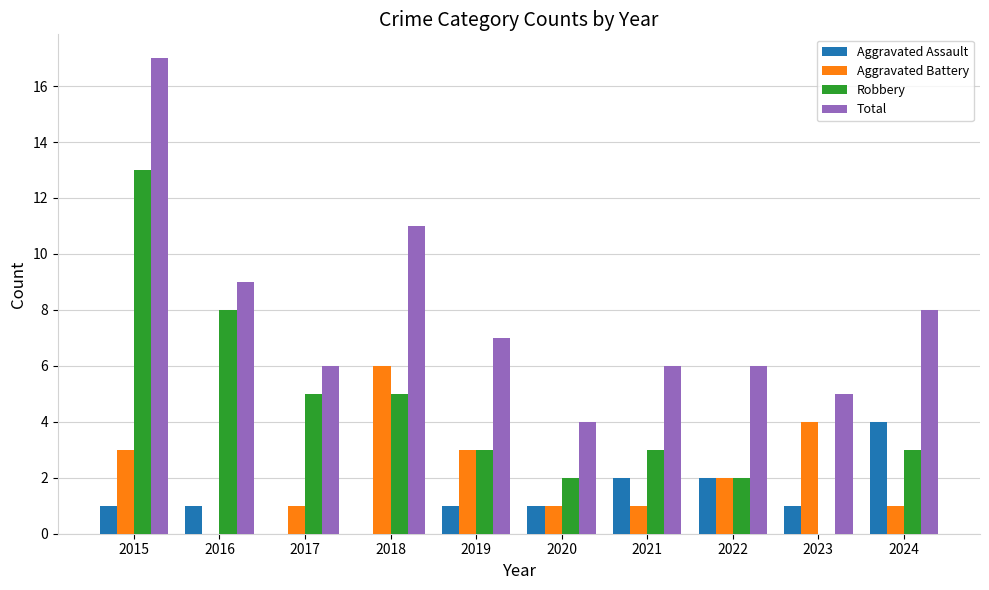

Reading right to left, transcribe all the data shown in this chart.

Aggravated Assault: 2024=4	2023=1	2022=2	2021=2	2020=1	2019=1	2018=0	2017=0	2016=1	2015=1
Aggravated Battery: 2024=1	2023=4	2022=2	2021=1	2020=1	2019=3	2018=6	2017=1	2016=0	2015=3
Robbery: 2024=3	2023=0	2022=2	2021=3	2020=2	2019=3	2018=5	2017=5	2016=8	2015=13
Total: 2024=8	2023=5	2022=6	2021=6	2020=4	2019=7	2018=11	2017=6	2016=9	2015=17